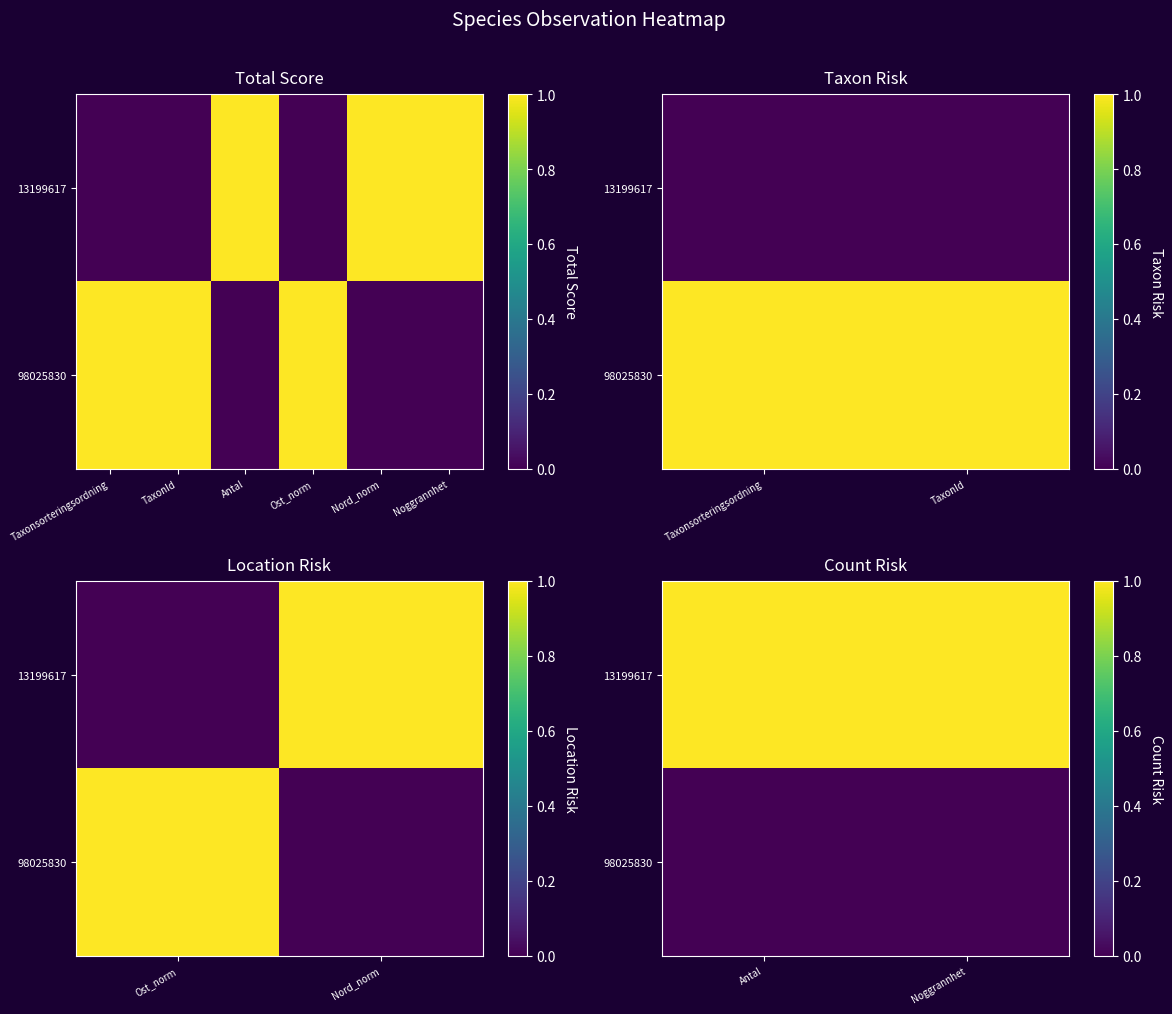

Rank the series by their maximum value, from lowest to highest.

98025830, 13199617